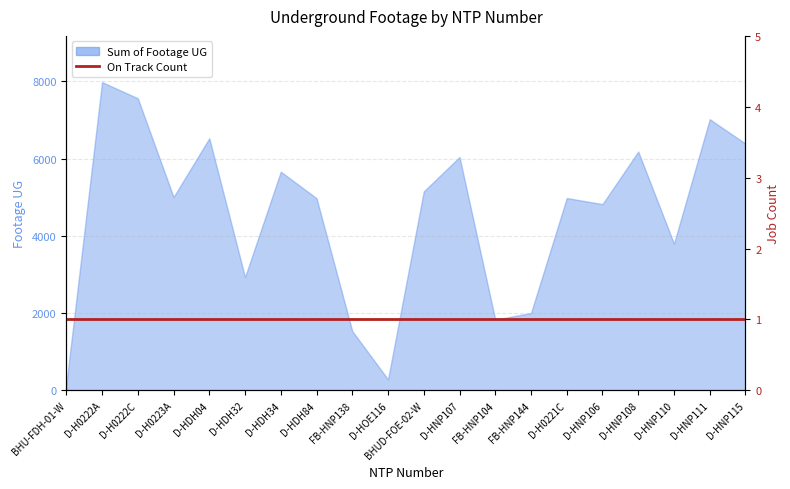

What is the label of the 9th point from the right?

D-HNP107